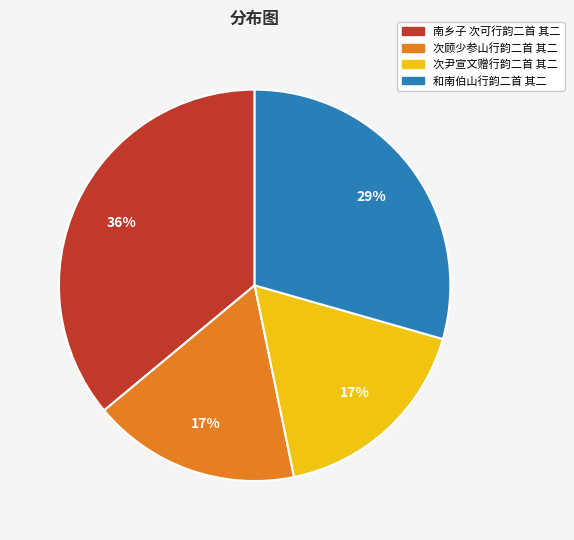

How many slices are in this pie chart?

4